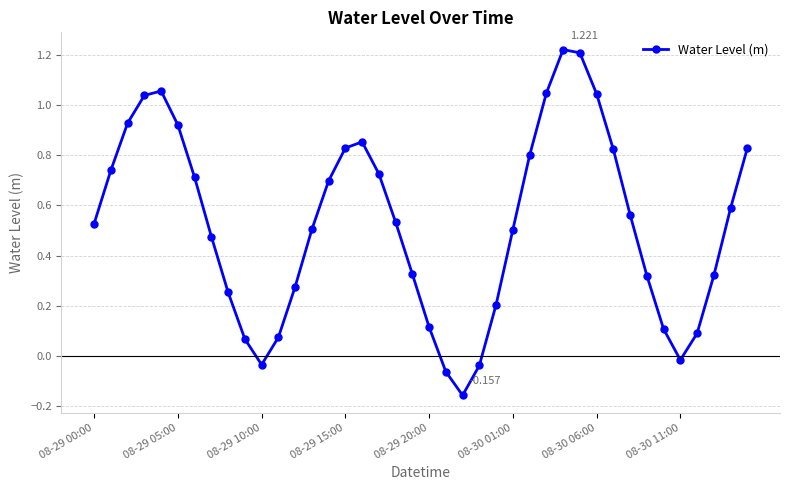

How many data points are less than 0?

5